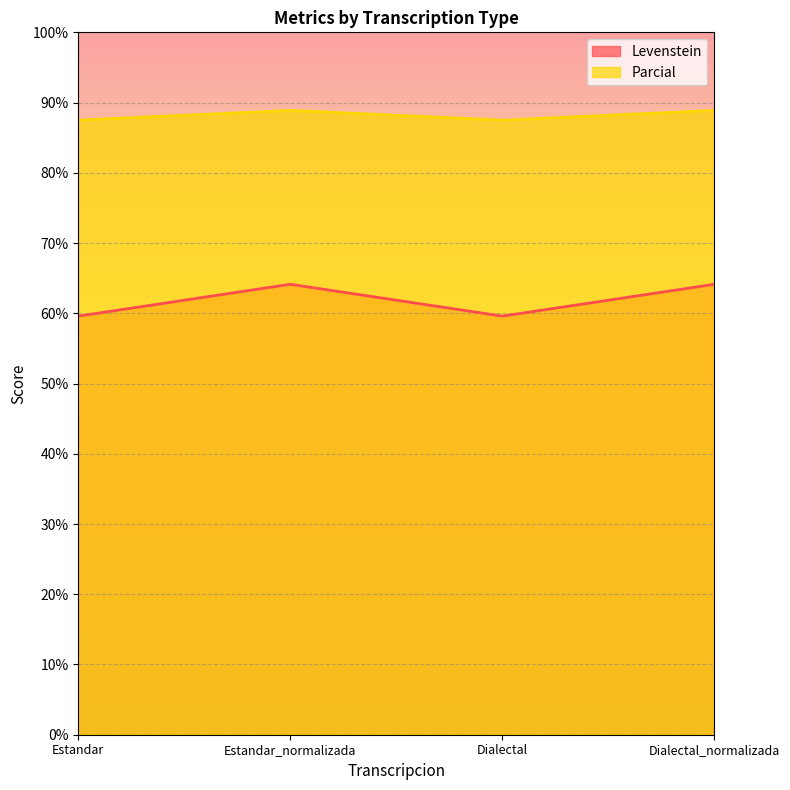

What is the difference between the maximum and minimum values in the Levenstein series?

4.5